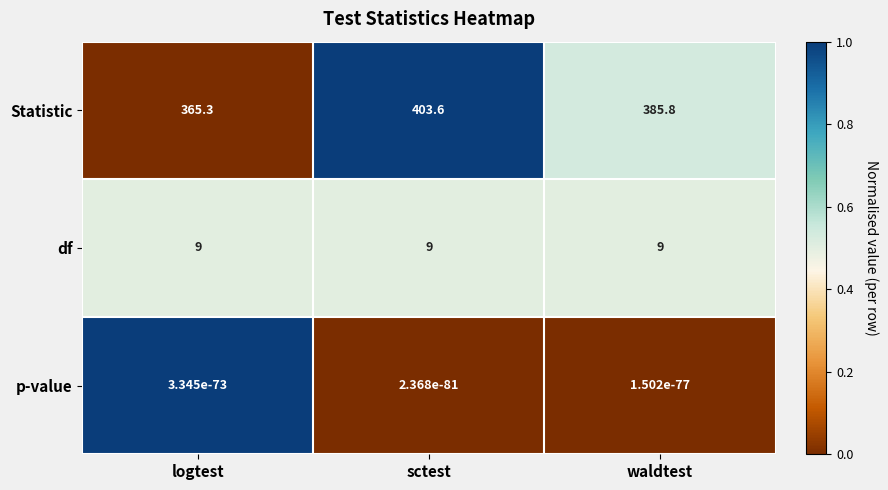

What is the greatest value displayed?

403.6